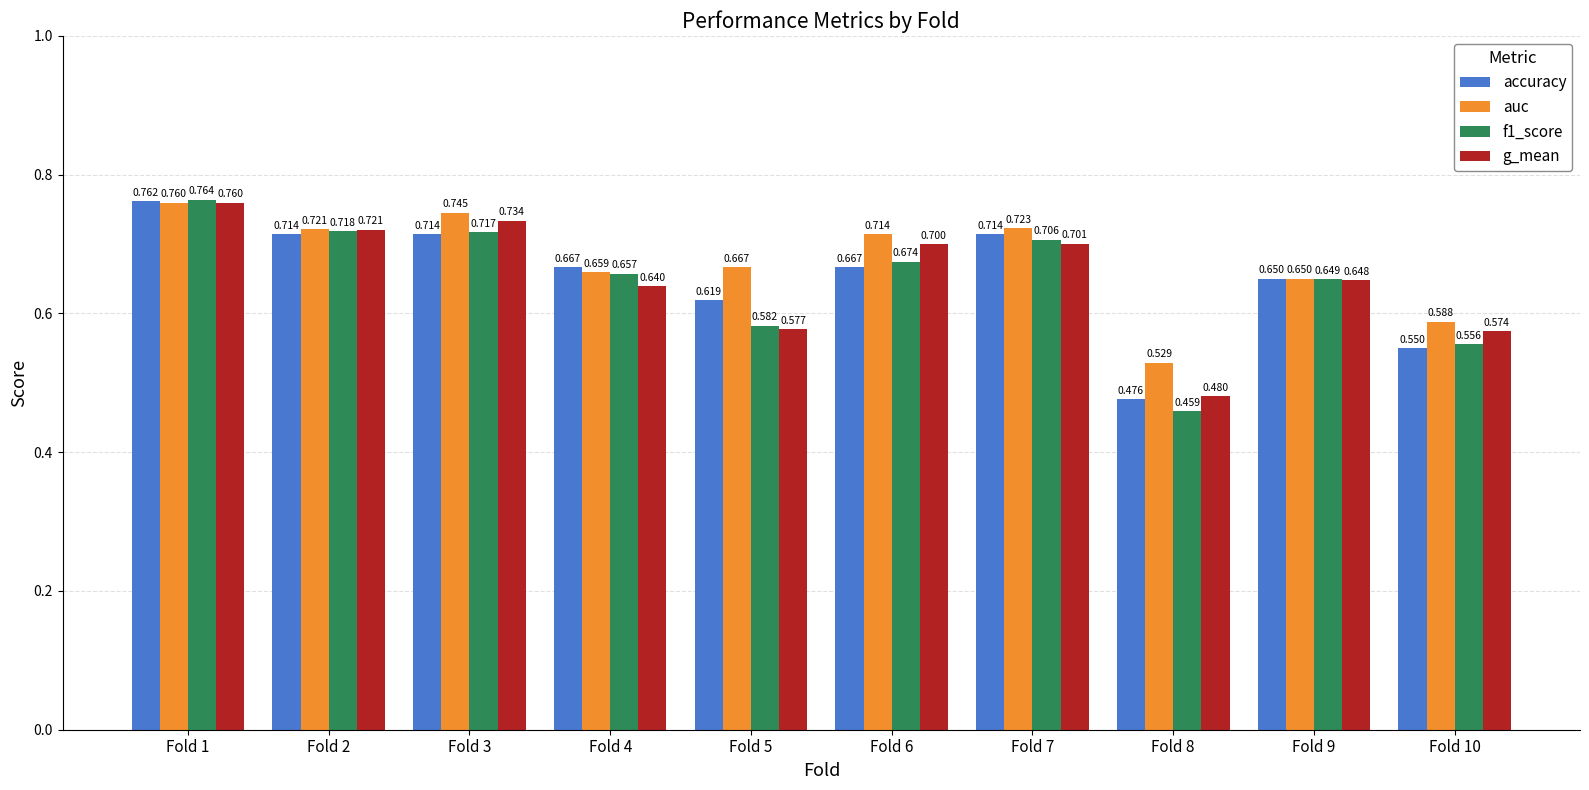

Which series changed the most between Fold 1 and Fold 4?

g_mean